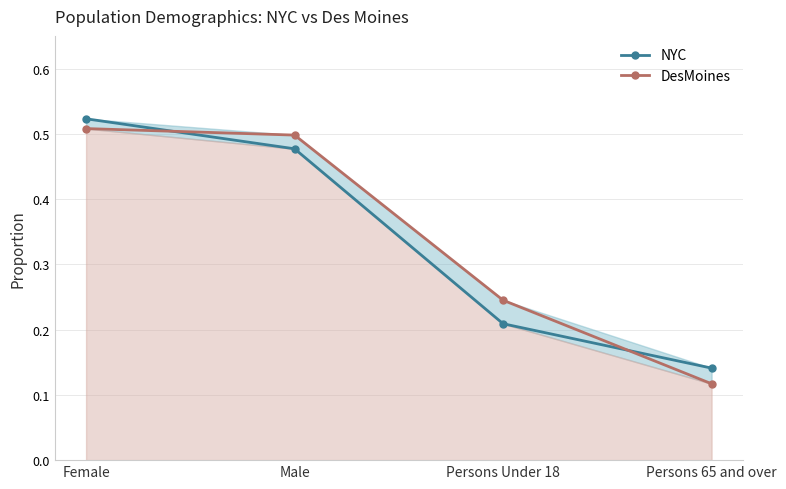

How many distinct data groups are displayed?

2